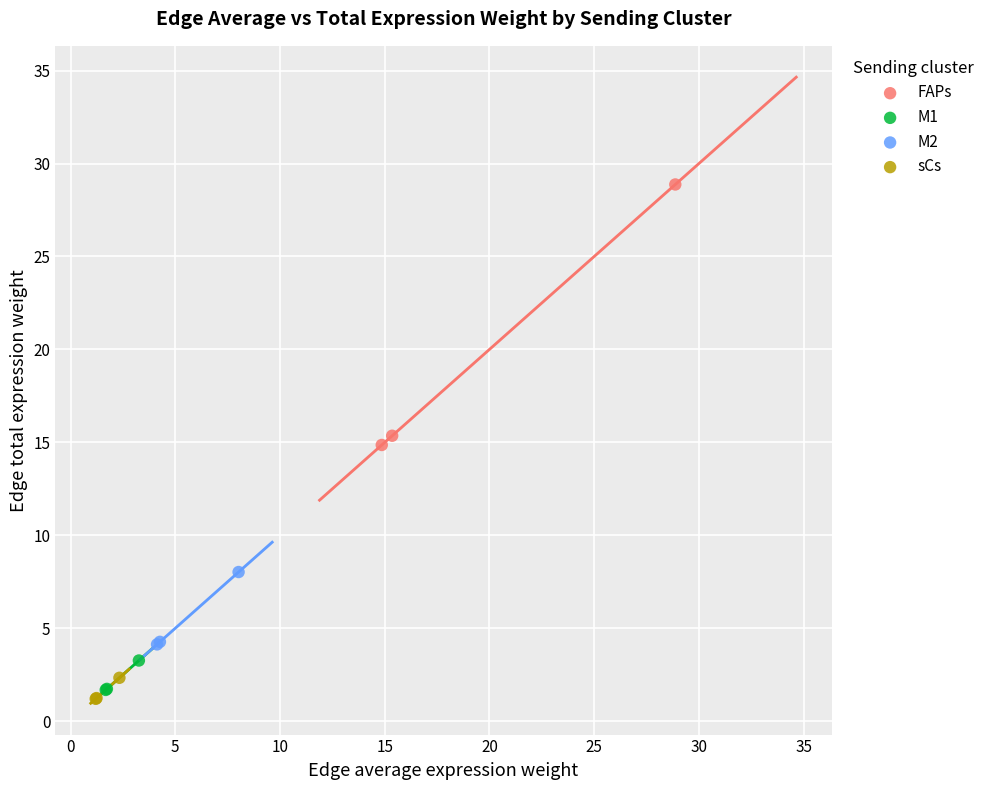

Which series has the largest Y range (max minus min)?

FAPs